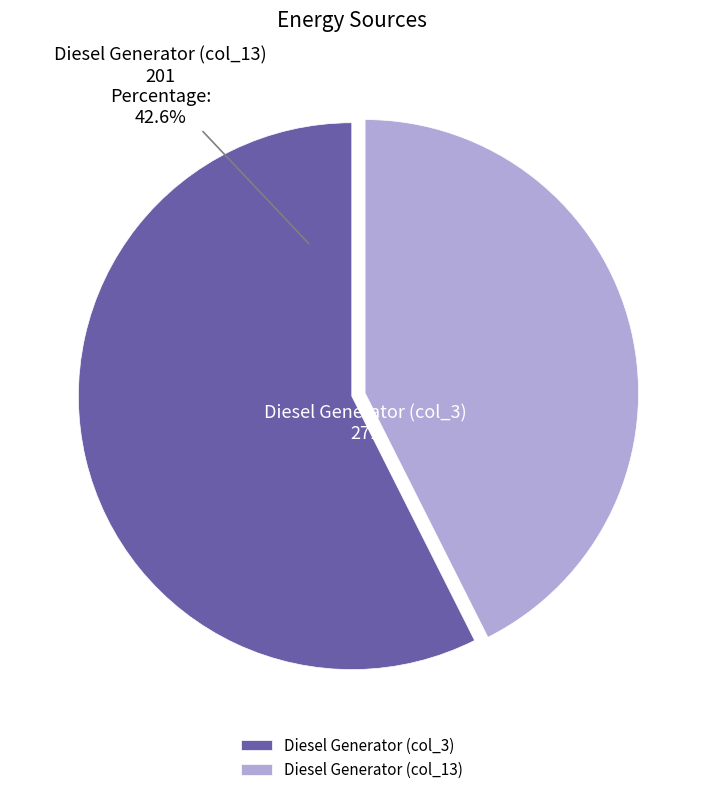

Count the number of slices in the pie.

3